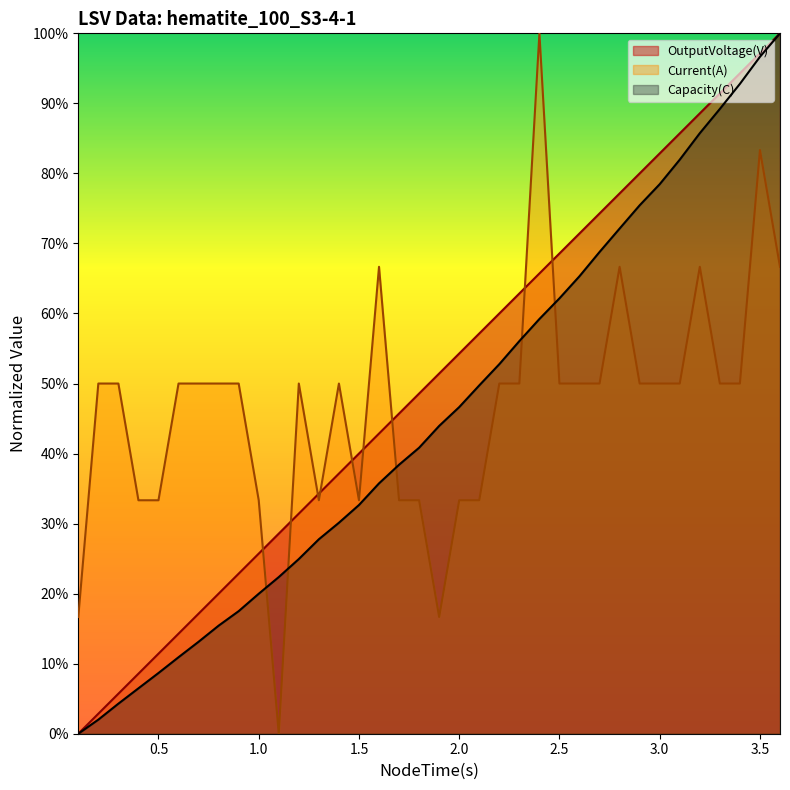

Where is Current(A) nearest to the value 0?

1.1